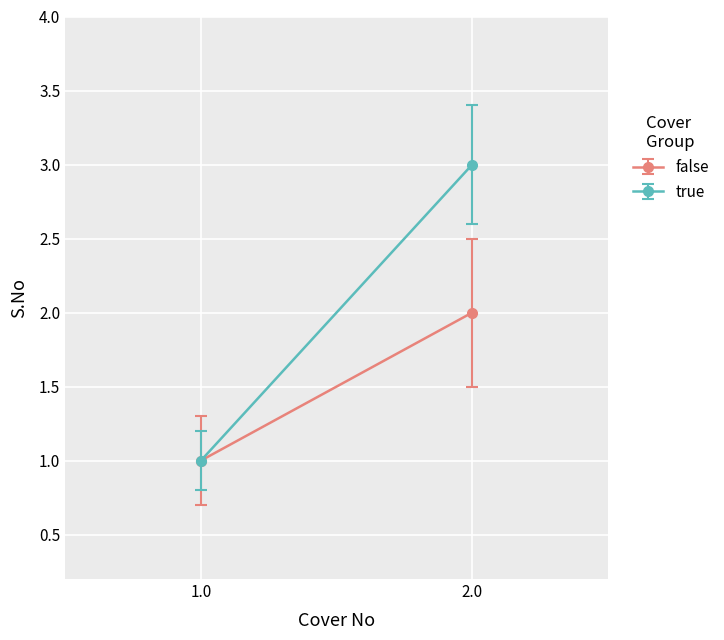

How many data points in S.No are less than 3?

2